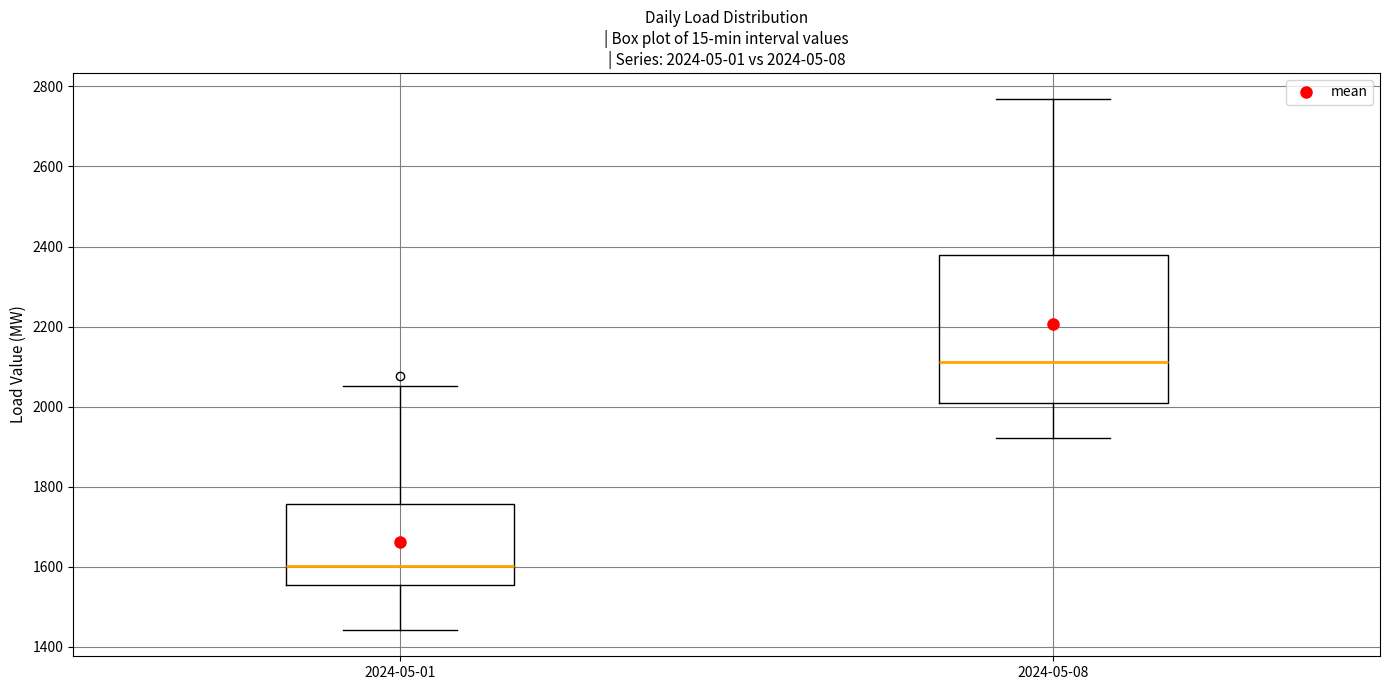

Which box has the highest median line?

2024-05-08